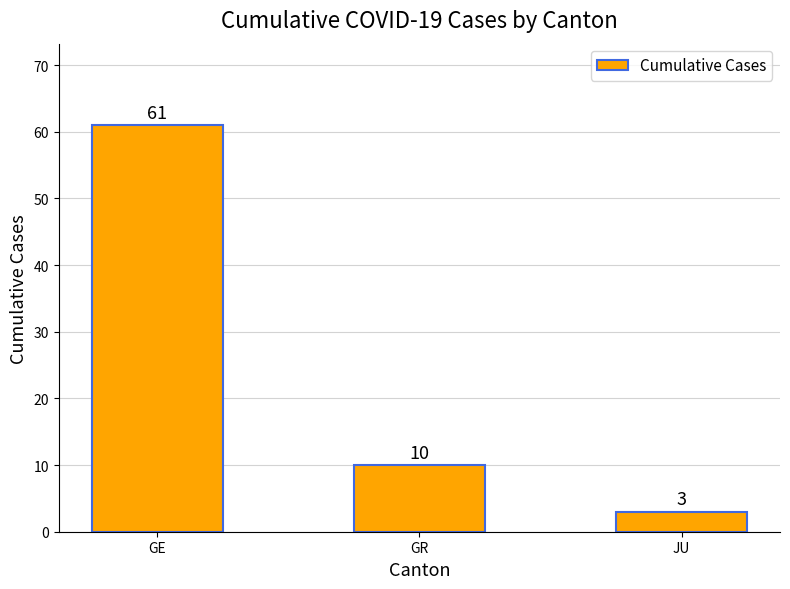

What is the sum of all values?

74